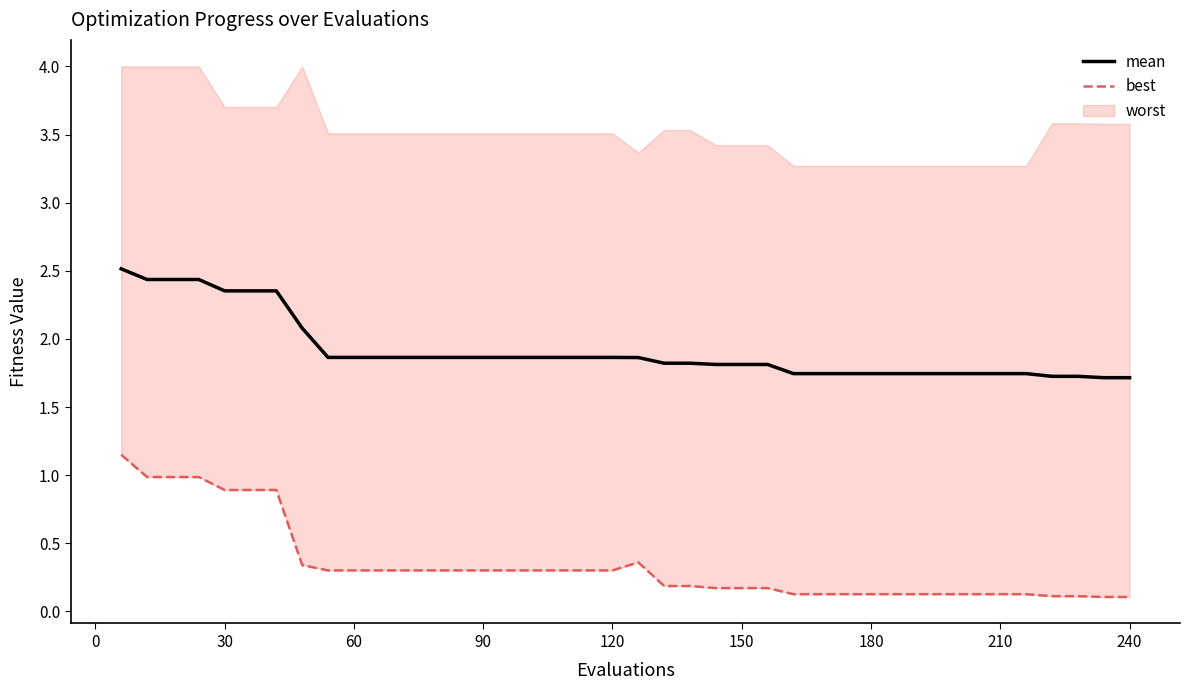

True or false: mean has a value of 1.2 at 180.

False